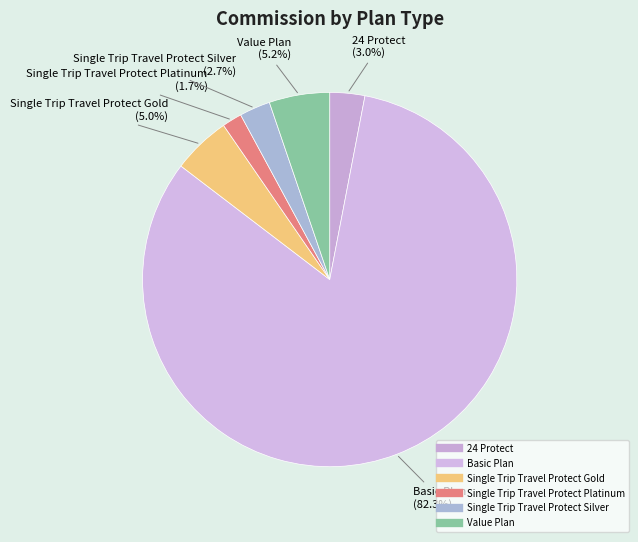

Does Basic Plan account for over 50% of the chart?

Yes